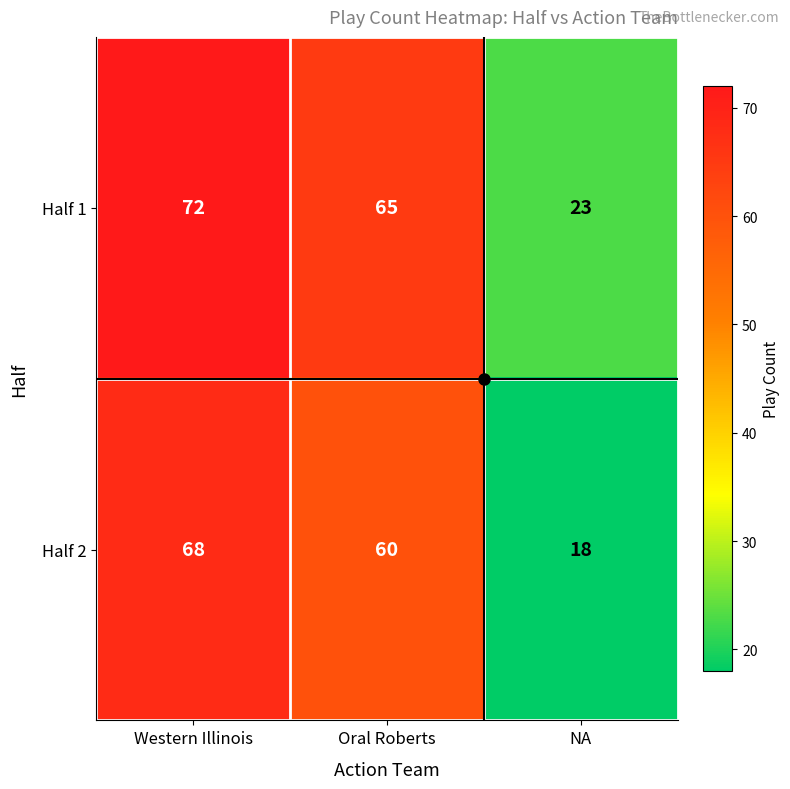

Is it true that Half 1 equals 15 at NA?

False